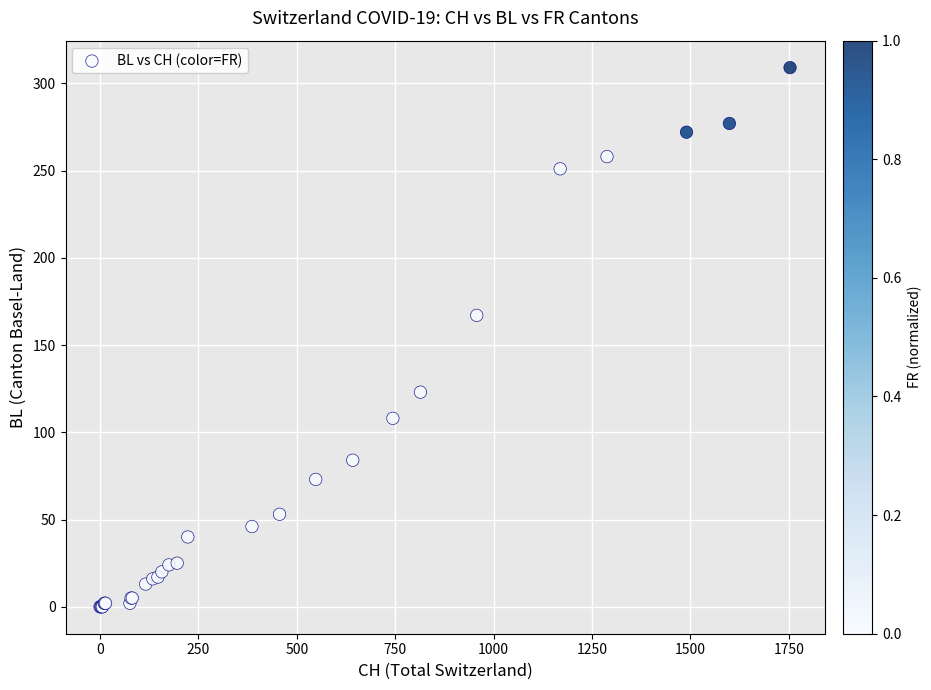

What Y value in the scatter plot is closest to 154?

167